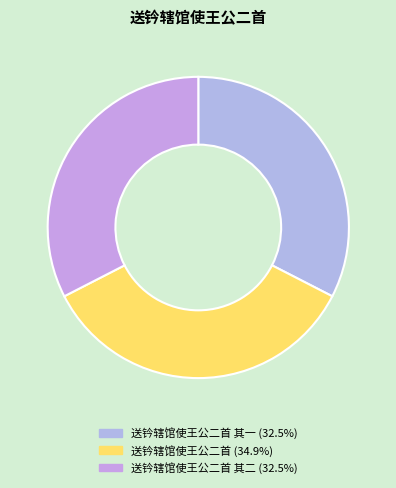

Count the number of slices in the pie.

3